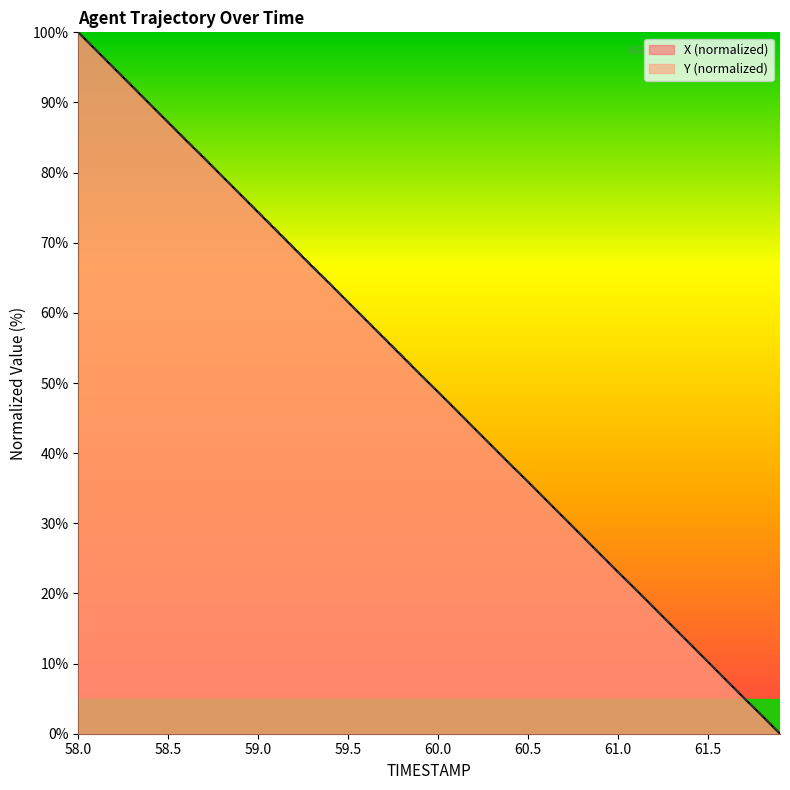

Which series has the largest total across all categories?

Y